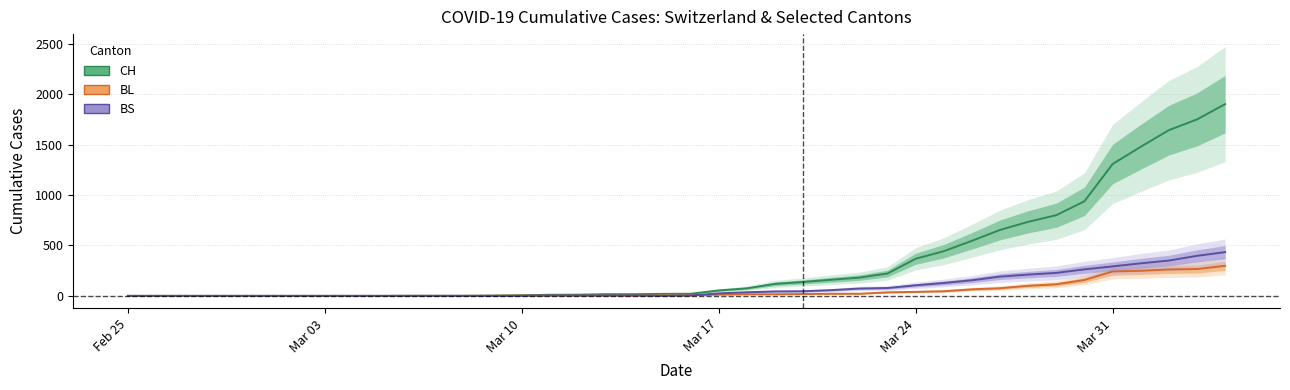

Is the value of BL at 9 greater than the value of CH at 37?

No